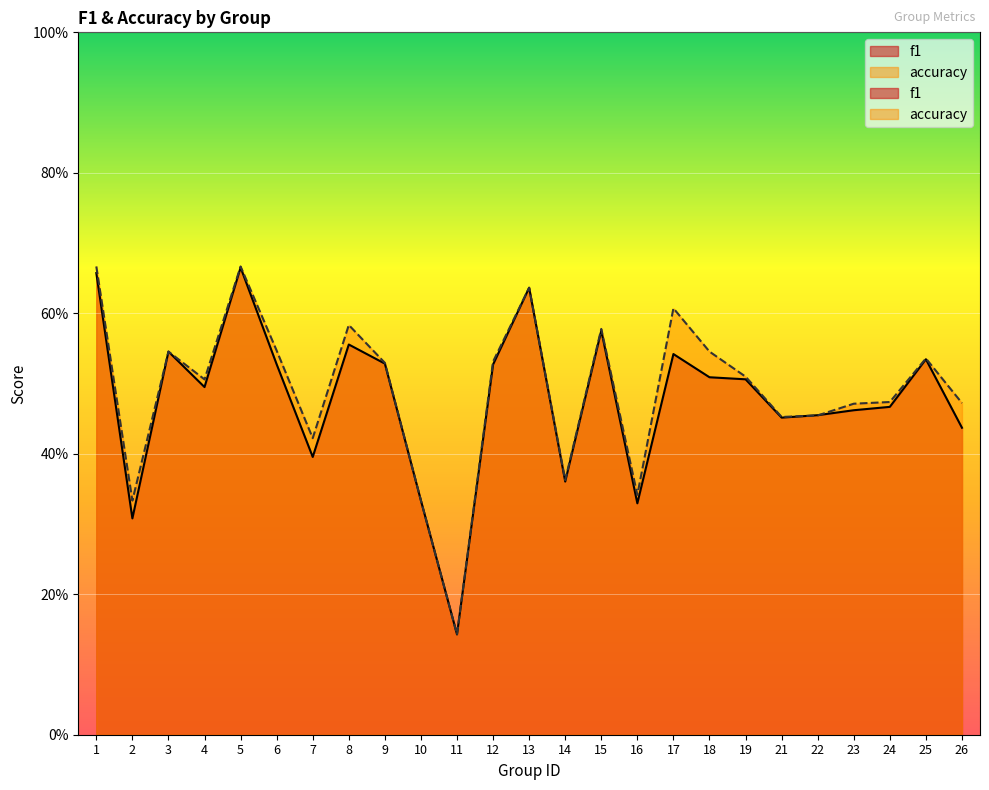

What is the sum of the f1 values at 14 and 15?

0.9